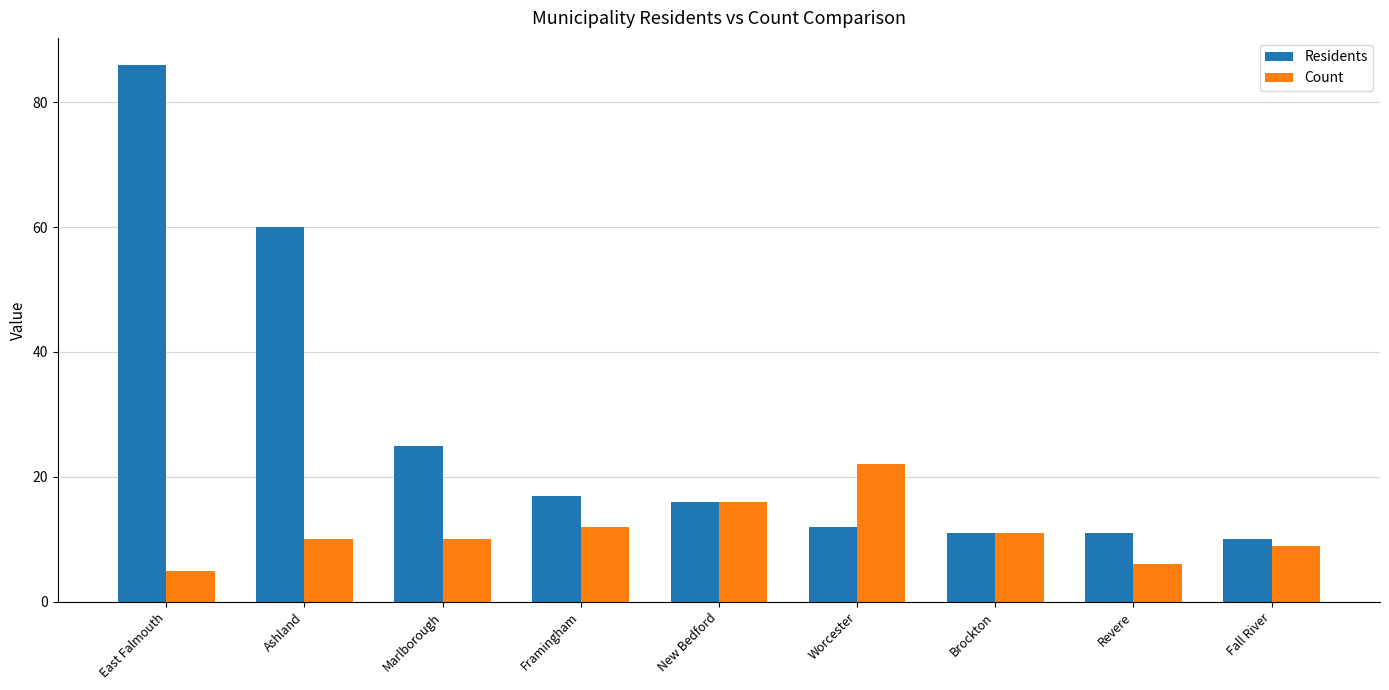

How many categories are shown in the chart?

9